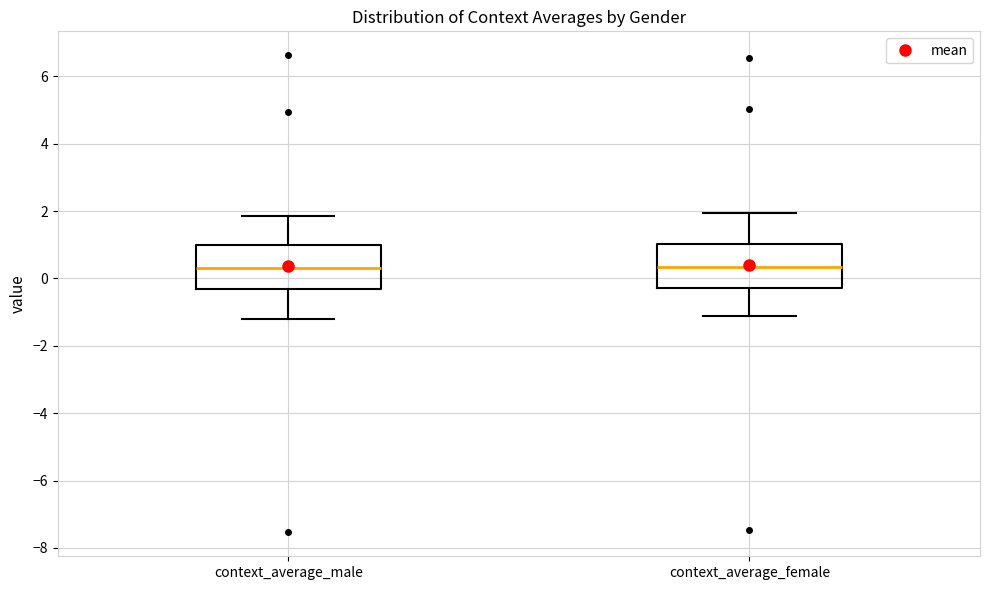

Reading left to right, transcribe this box plot: for each box, give where its median line is, the range the box spans, and where its two whiskers end, as read against the y-axis. The values are not printed on the chart, so give them approximately, as read against the axis.

context_average_male: median 0.4, box -0.4 to 1.0, whiskers -1.2 to 1.8
context_average_female: median 0.4, box -0.2 to 1.0, whiskers -1.2 to 2.0